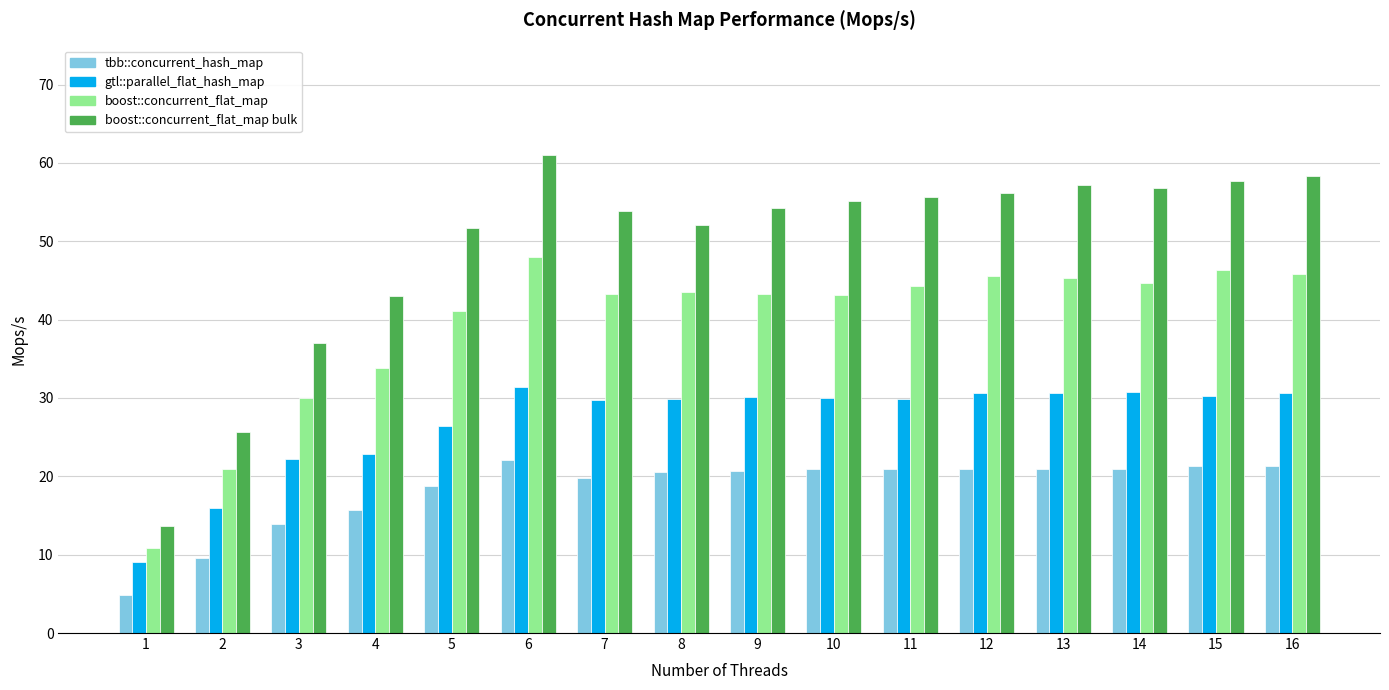

List the series in order of their overall mean, highest first.

boost::concurrent_flat_map bulk, boost::concurrent_flat_map, gtl::parallel_flat_hash_map, tbb::concurrent_hash_map